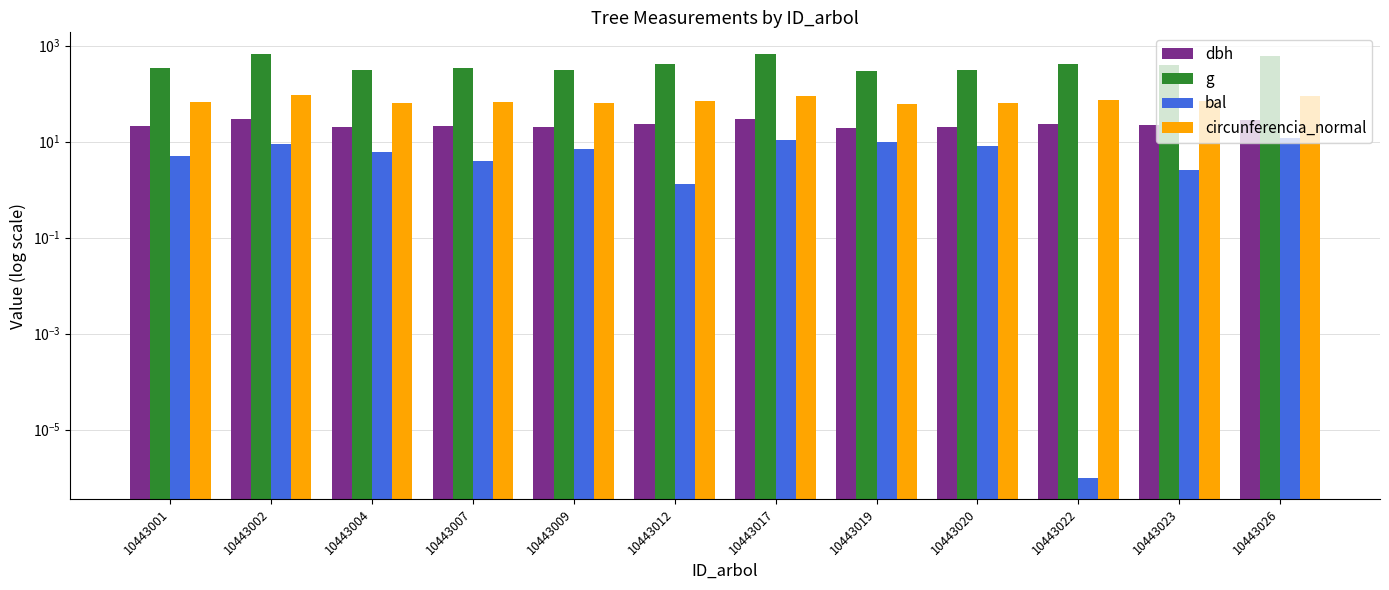

Which has a higher value, 10443019 or 10443004?

10443004